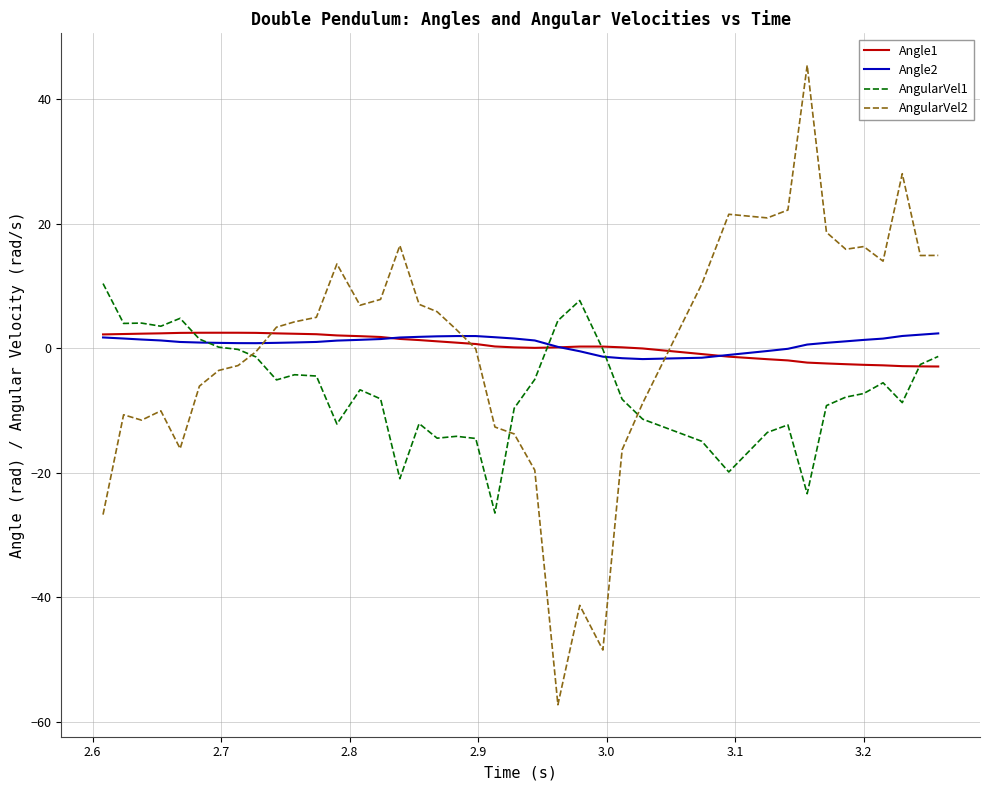

Which series has the largest range (max minus min)?

AngularVel2